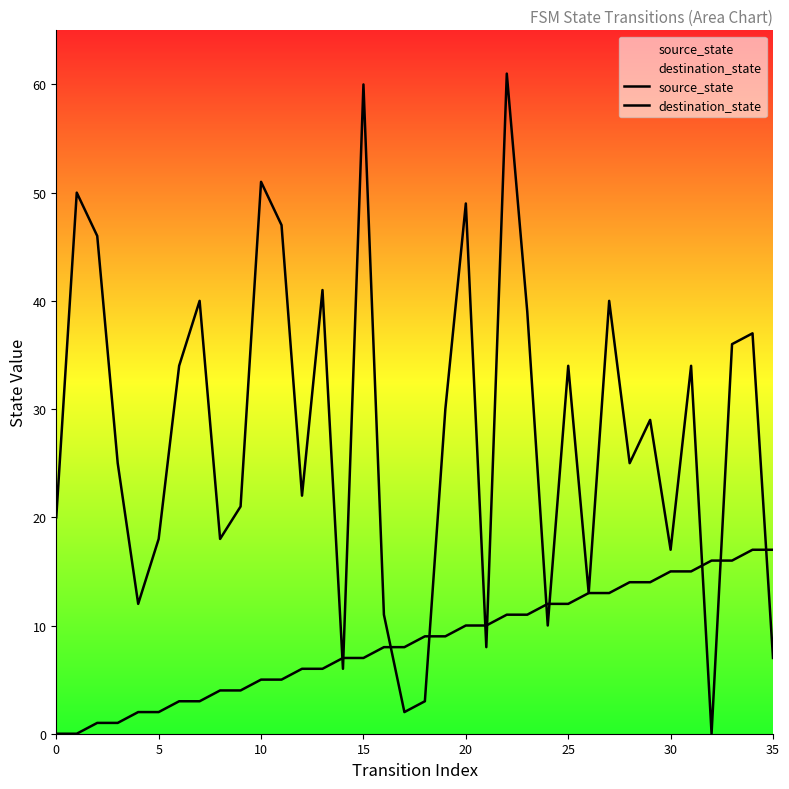

The destination_state series shows 13 at 24. True or false?

False